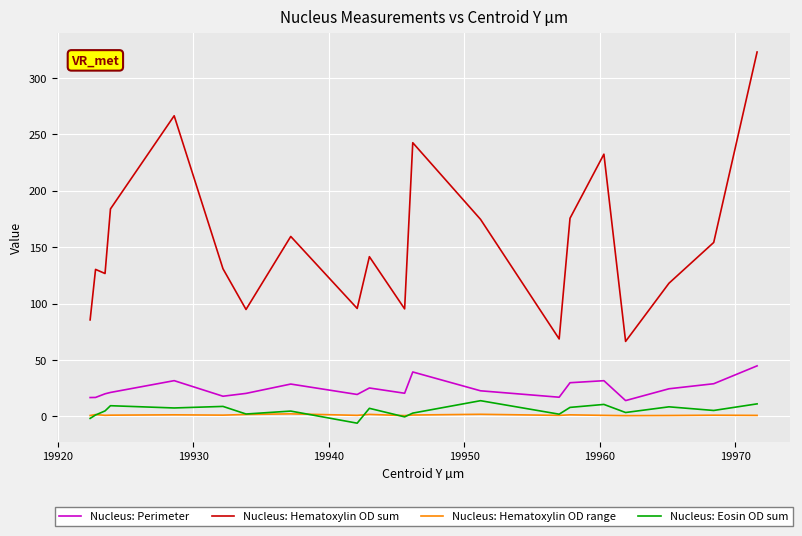

Which series has the largest range (max minus min)?

Nucleus: Hematoxylin OD sum